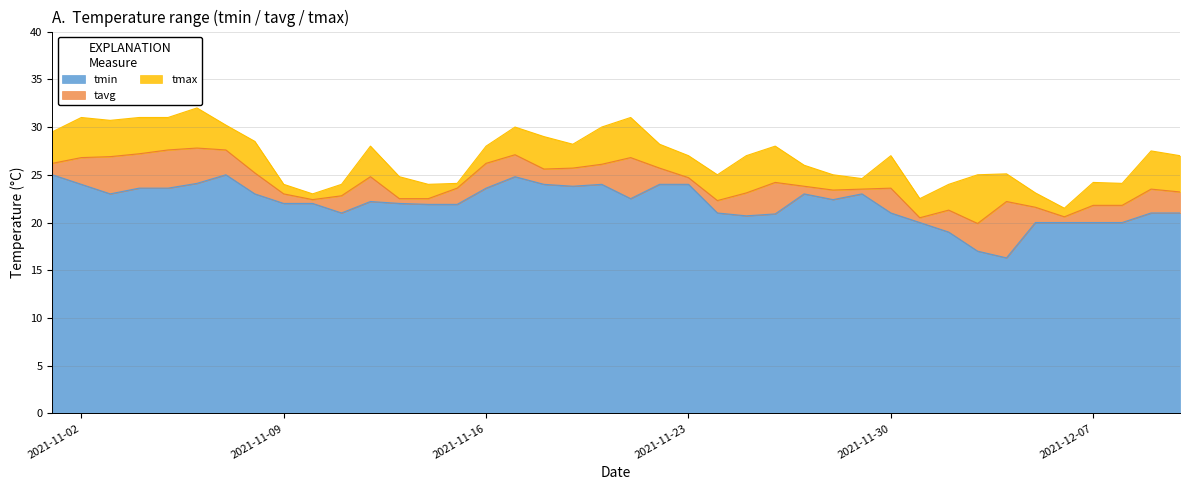

True or false: tavg and tmin cross at least once.

False